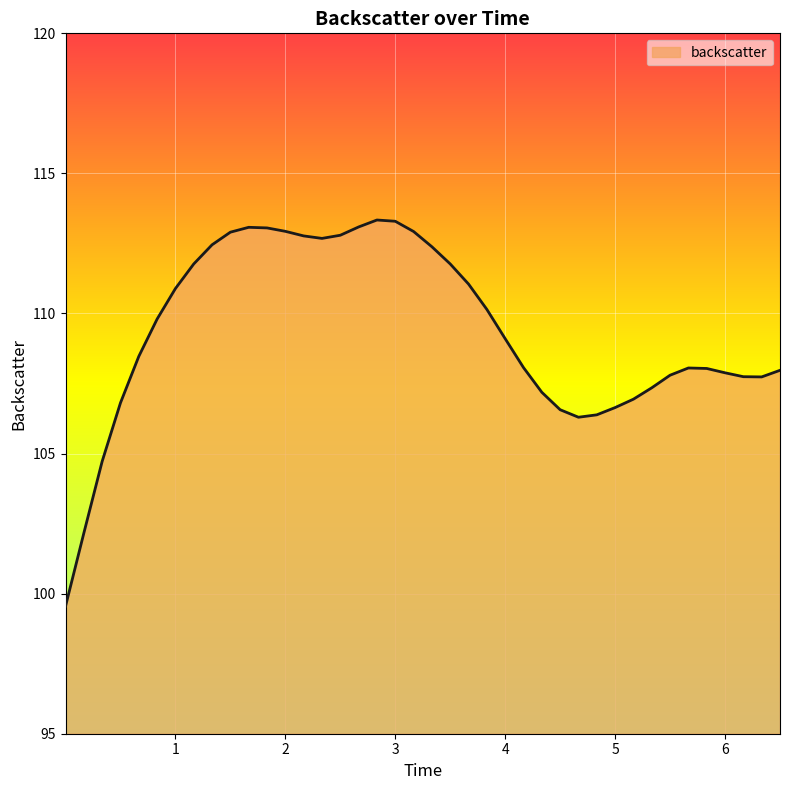

What is the greatest value displayed?

113.3